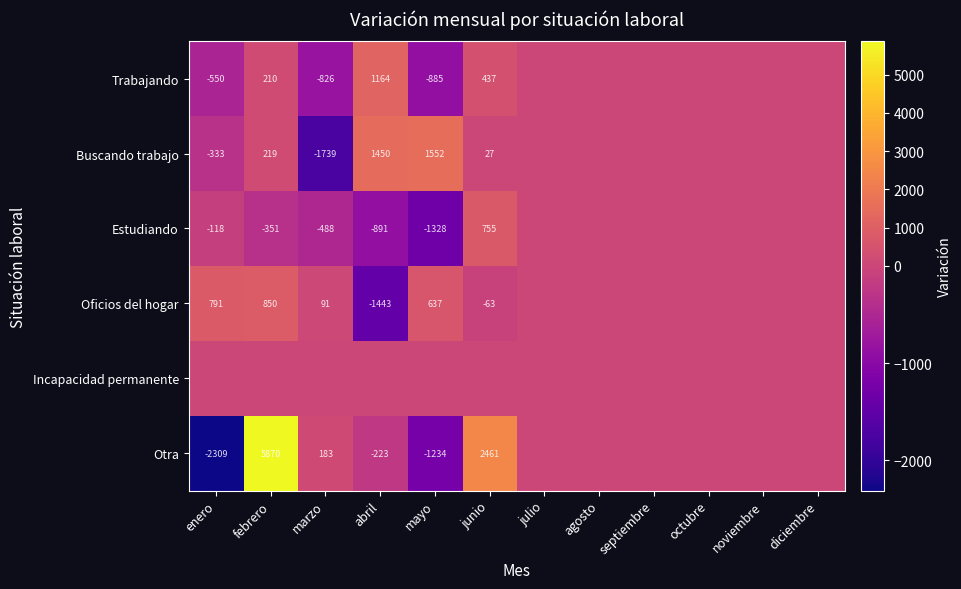

Which has a higher value, diciembre or febrero?

febrero